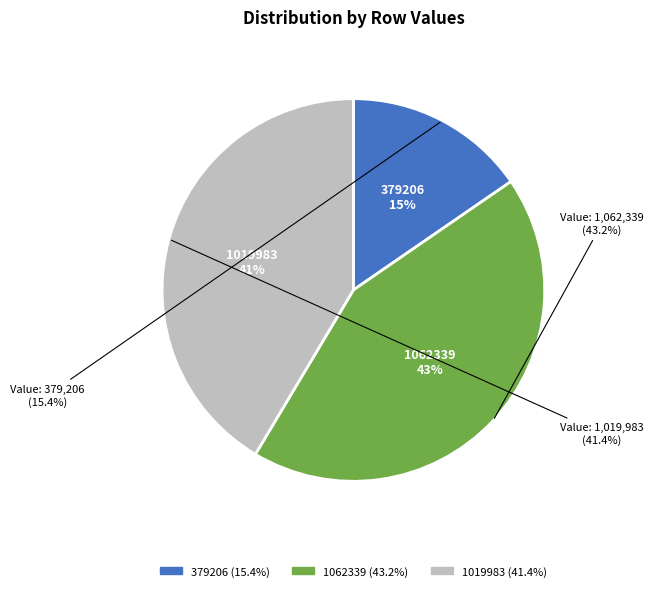

How many segments does this pie chart have?

3